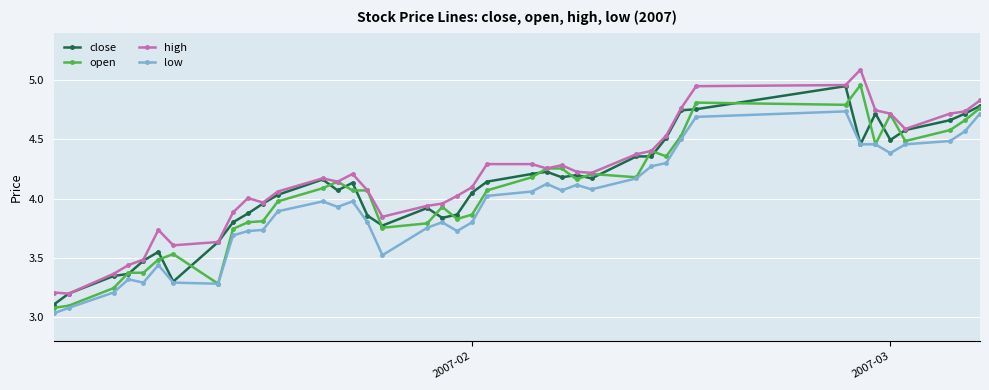

True or false: low and high intersect in this chart.

False